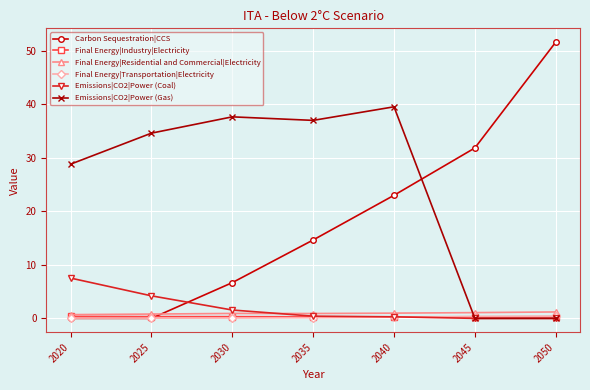

What is the value of the Final Energy|Transportation|Electricity point at the 6th from the left?

0.3